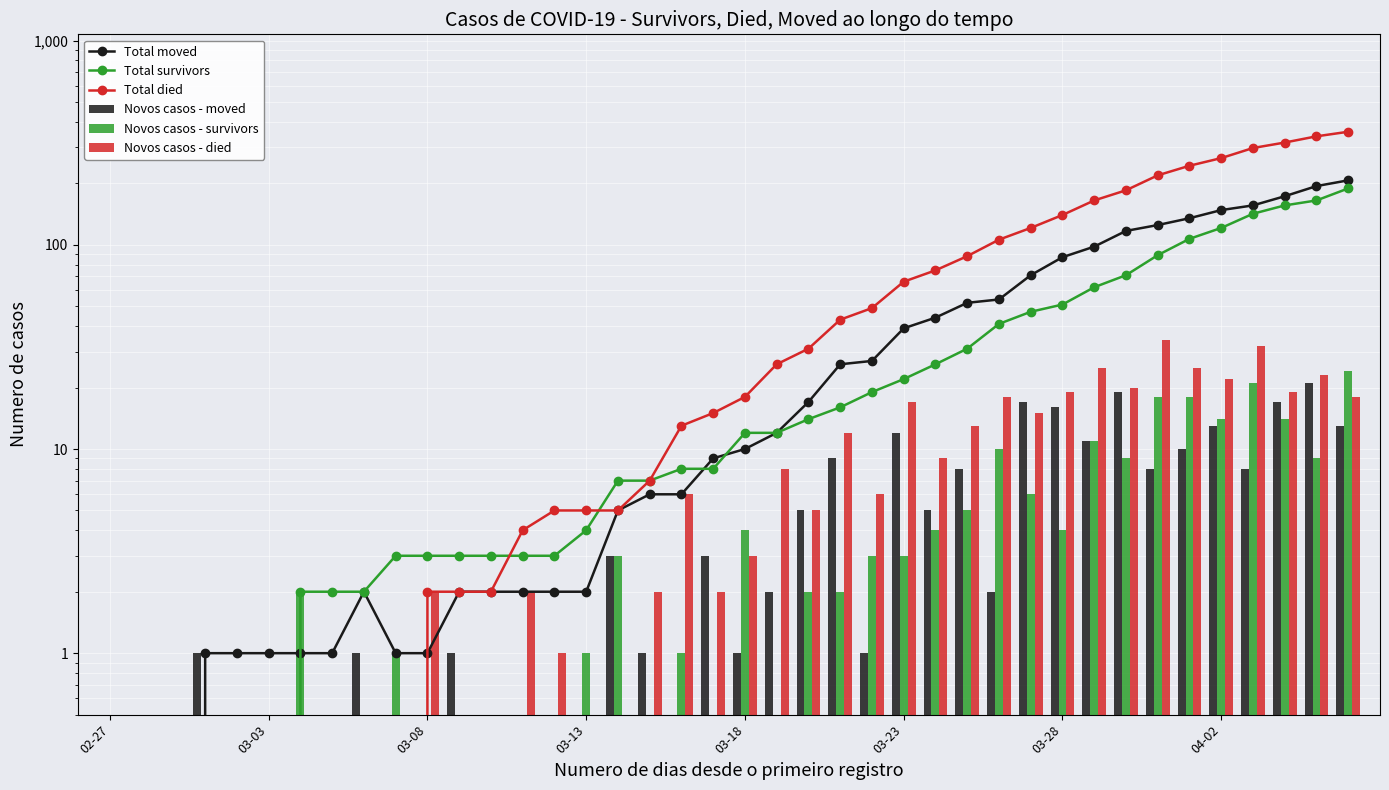

What is the label of the 39th bar from the right?

03-03